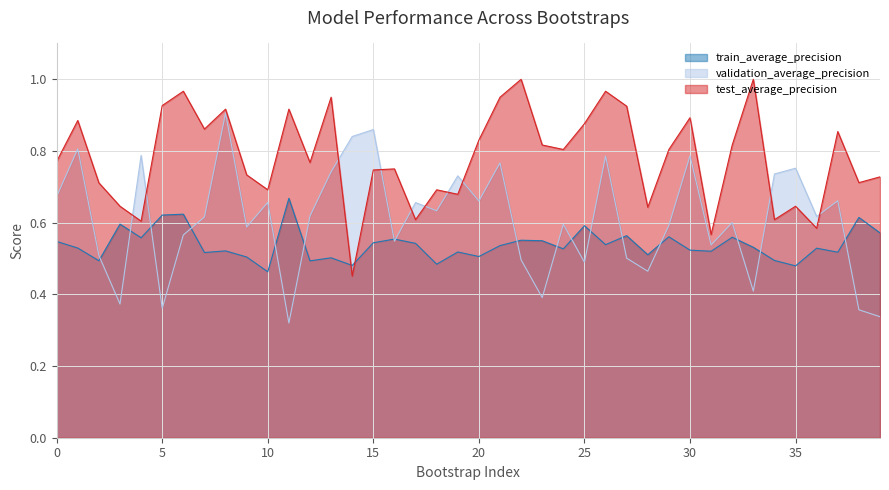

Does the chart have visible grid lines?

Yes